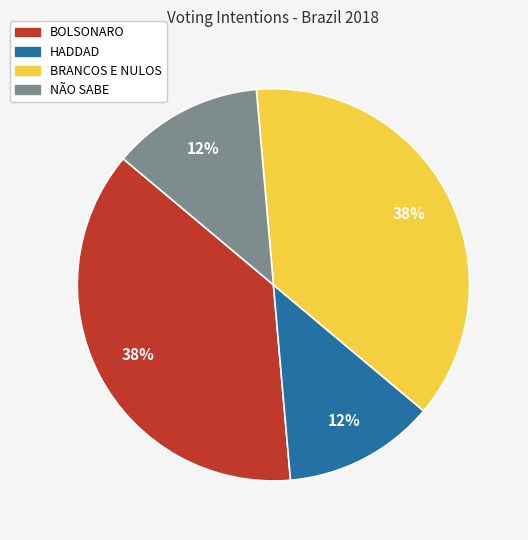

Is it true that NÃO SABE is 12% of the pie?

True